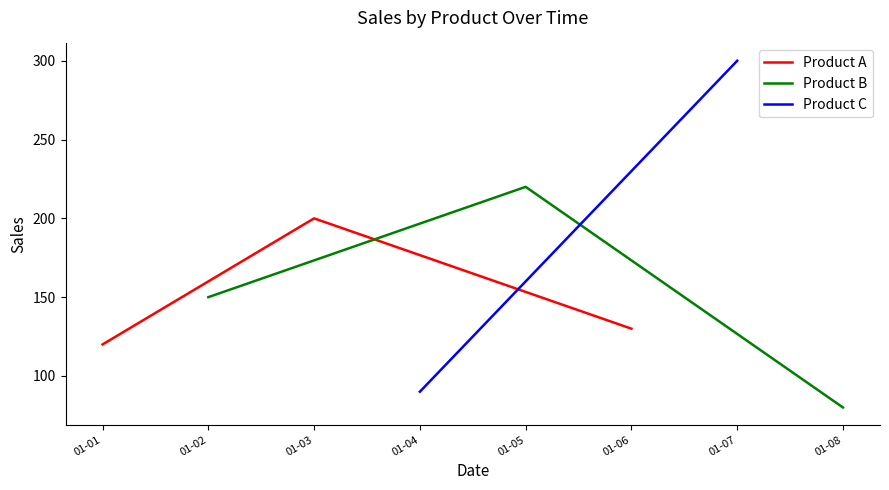

What is the sum of the Product A values at 01-01 and 01-03?

320